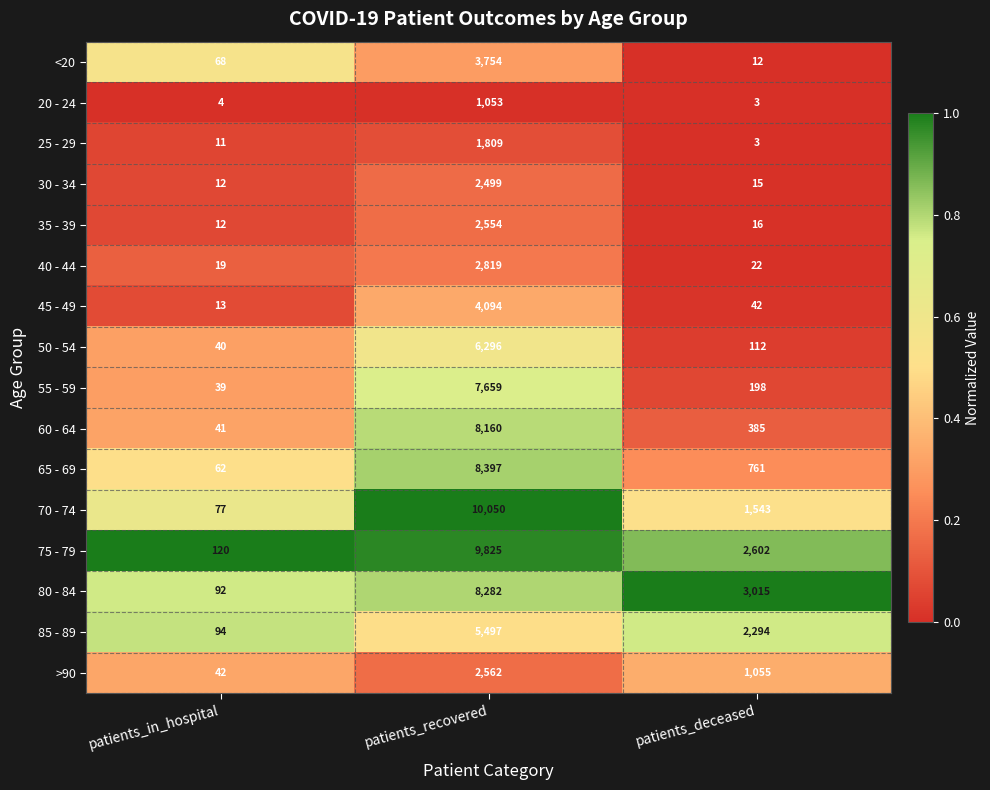

The value of 70 - 74 at patients_in_hospital is 77. True or false?

True